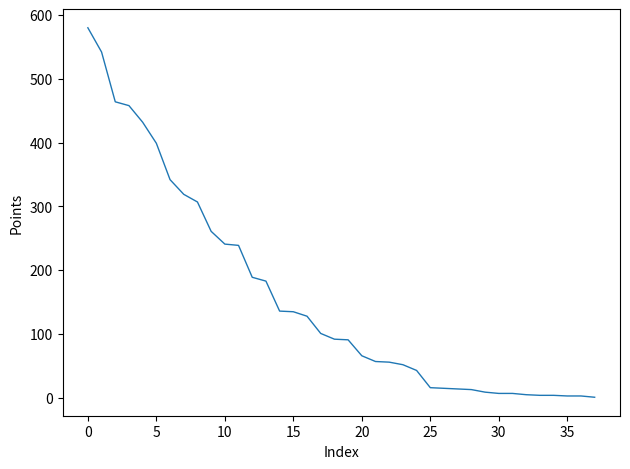

What is the difference between the maximum and minimum values?

579